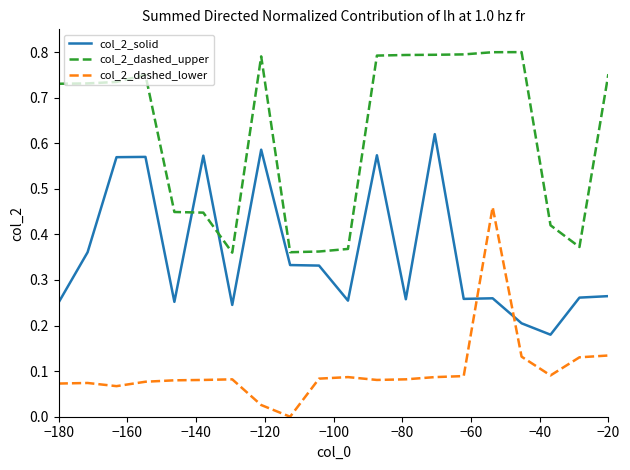

List the series in order of their overall mean, highest first.

col_2_dashed_upper, col_2_solid, col_2_dashed_lower